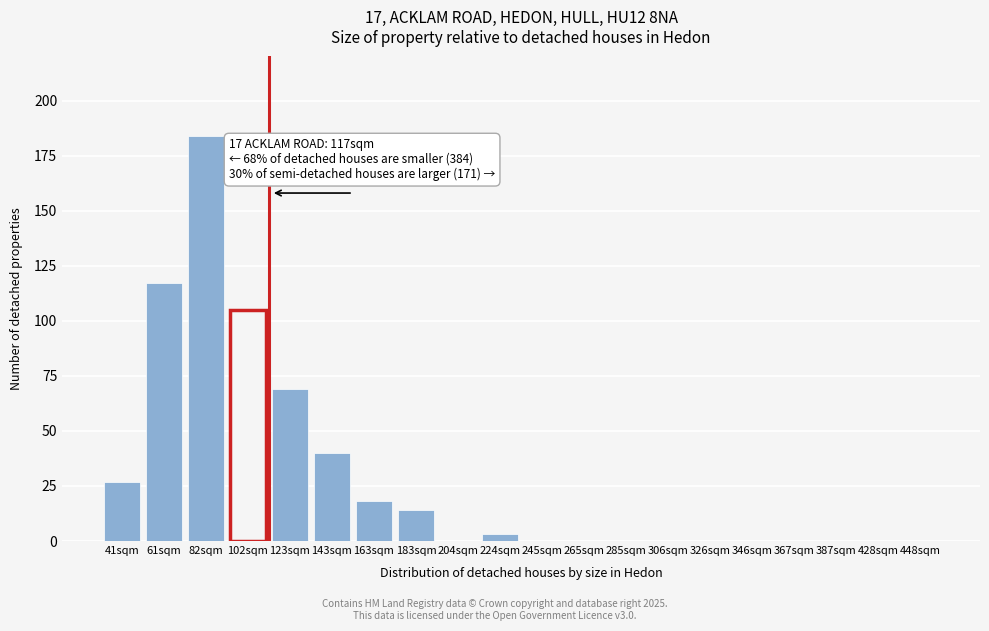

Reading right to left, list all the values displayed in this chart.

448sqm=0	428sqm=0	387sqm=0	367sqm=0	346sqm=0	326sqm=0	306sqm=0	285sqm=0	265sqm=0	245sqm=0	224sqm=3	204sqm=0	183sqm=14	163sqm=18	143sqm=40	123sqm=69	102sqm=105	82sqm=184	61sqm=117	41sqm=27